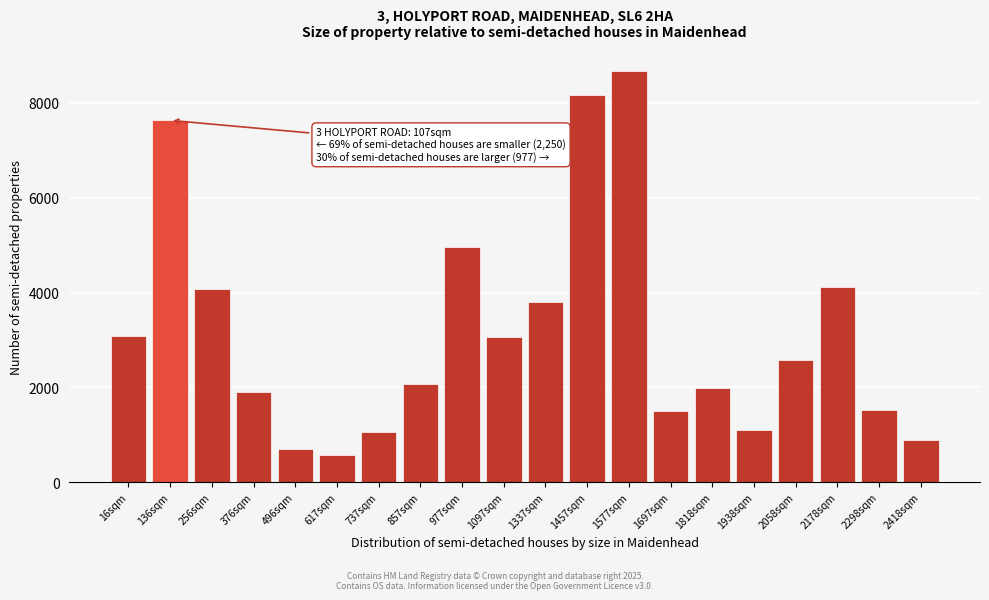

Is it true that the value at 857sqm is 2073?

True